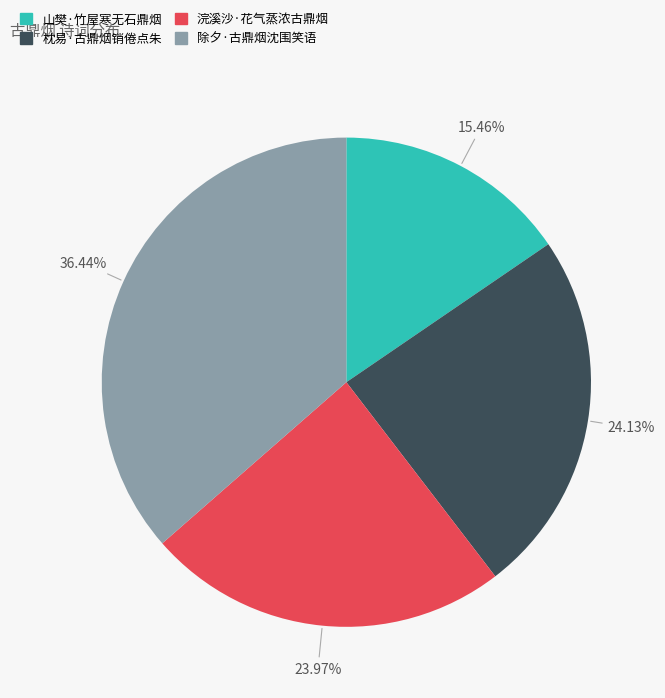

Is it true that 山樊·竹屋寒无石鼎烟 is 30% of the pie?

False